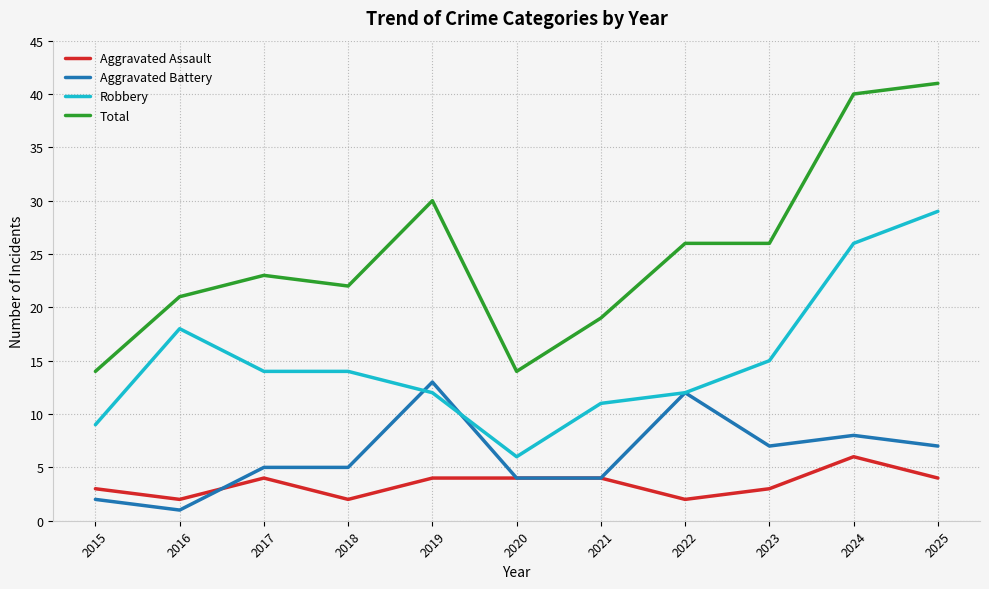

Is this an area chart (filled region under the line)?

No